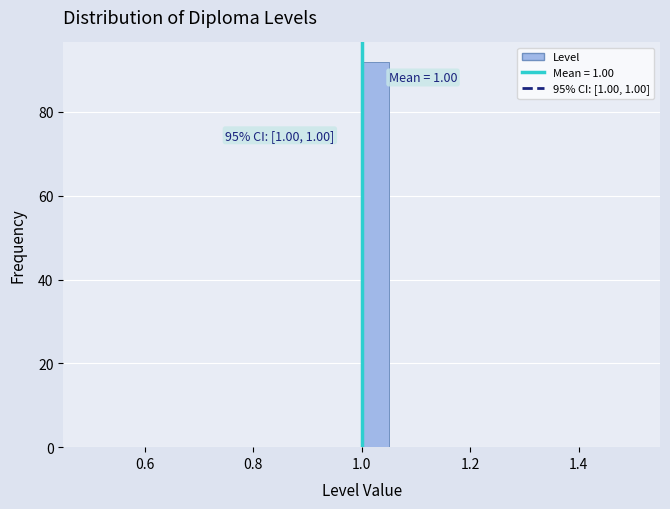

Read against the x-axis, roughly where is the centre of the tallest bar?

1.02